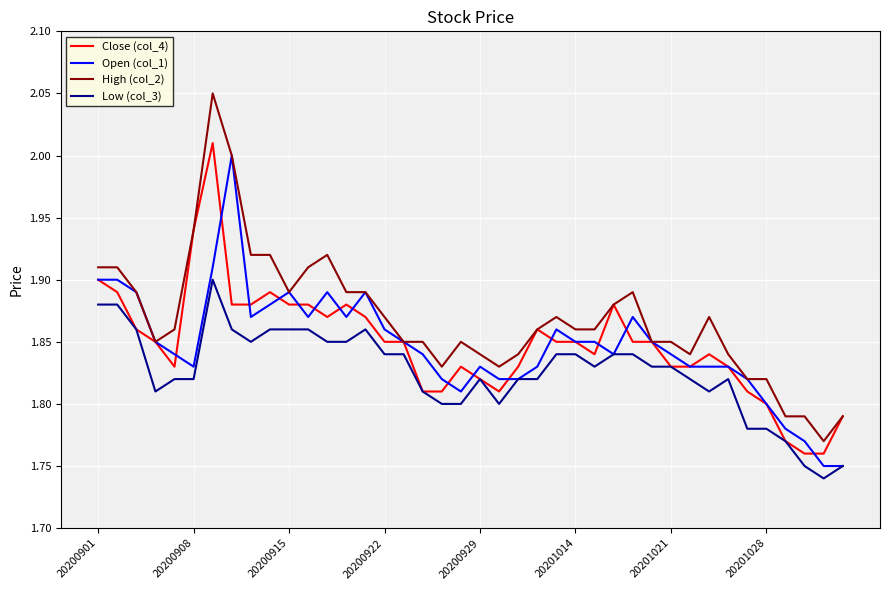

At how many categories does at least one series exceed 1?

40